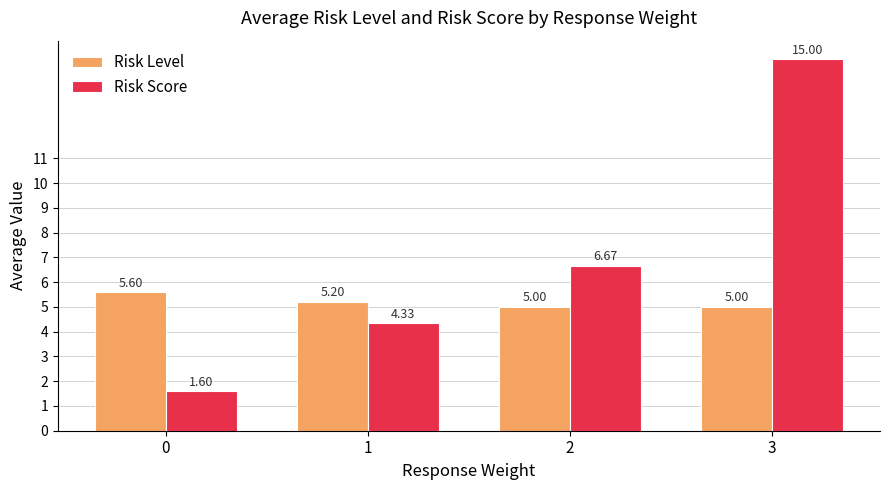

What is the difference between the maximum and minimum values in the Risk Score series?

13.4